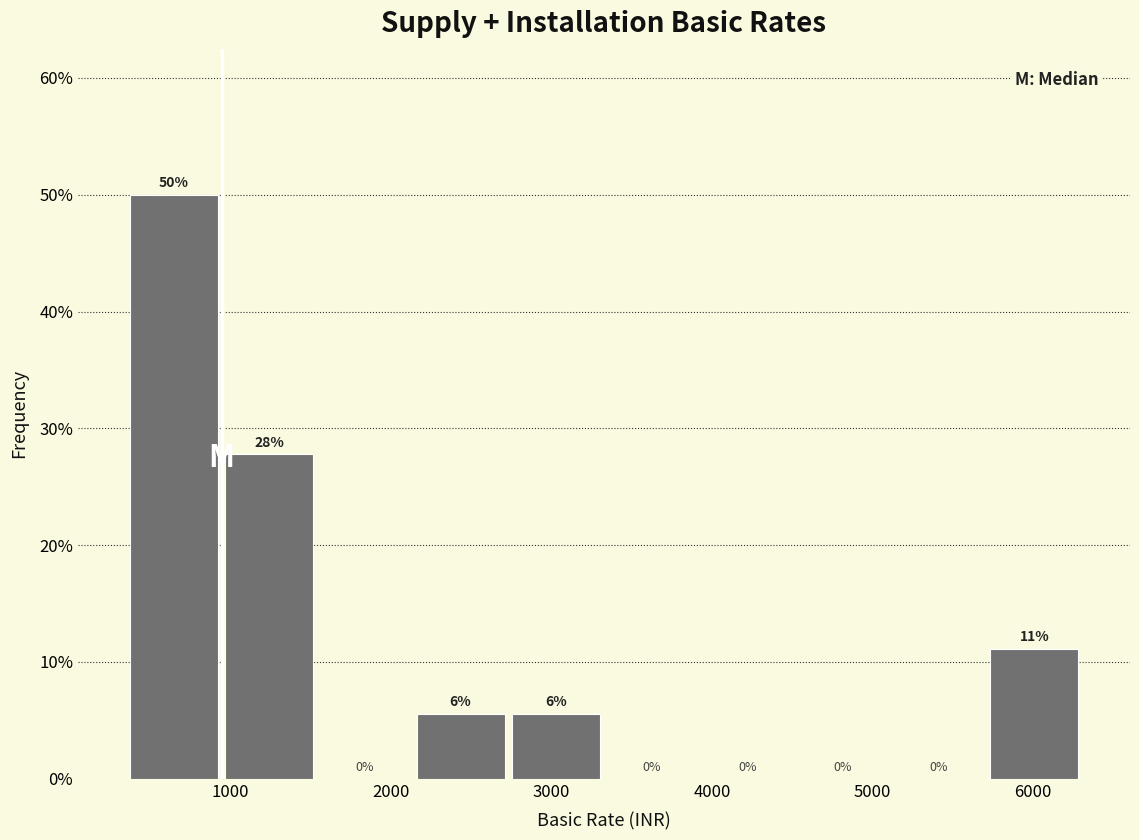

Over which range of the x-axis is the bar tallest?

300 to 900